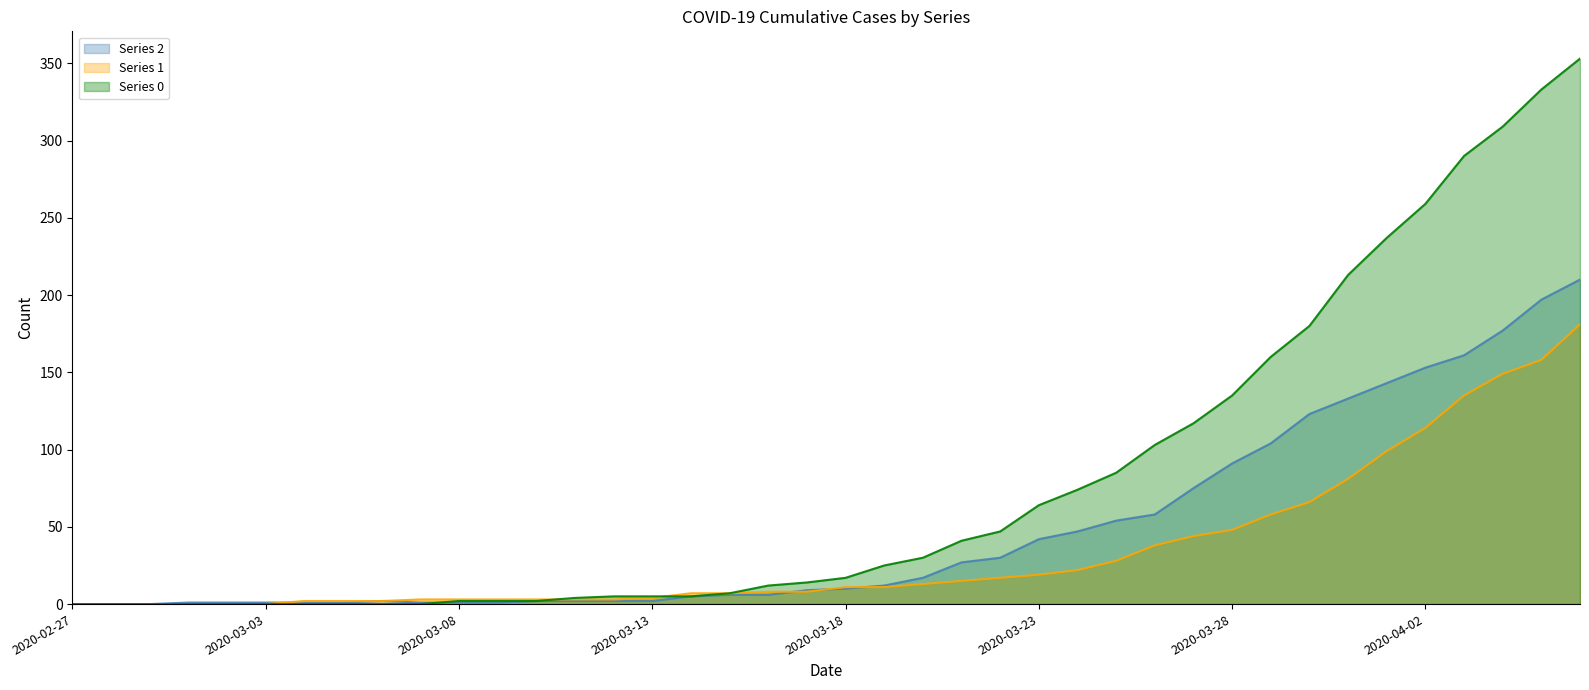

The value of Series 2 at 2020-03-23 is 42. True or false?

True